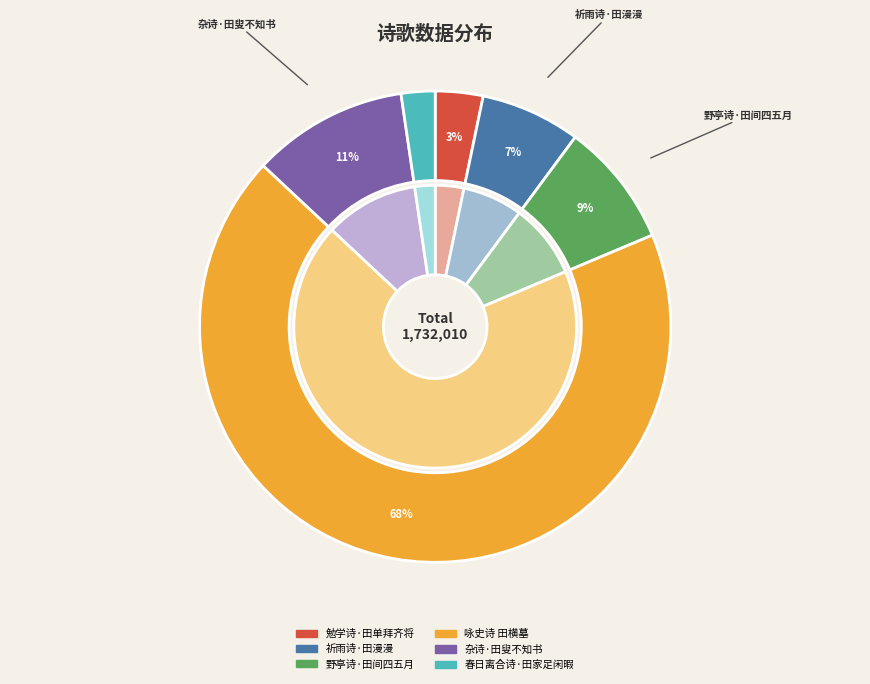

To the nearest percent, what is the average slice percentage?

17%